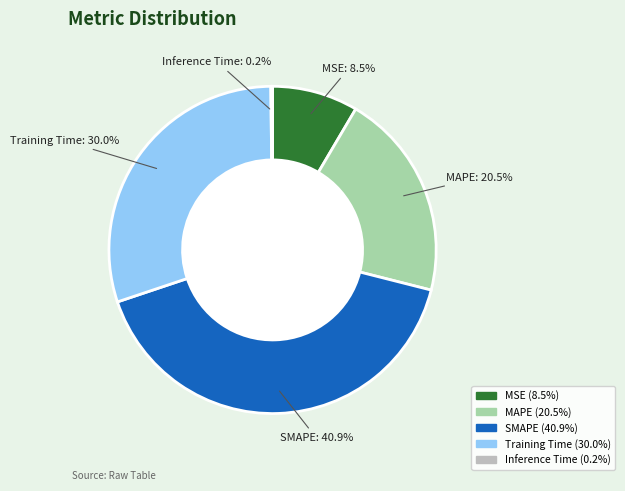

Which slice is the largest?

SMAPE